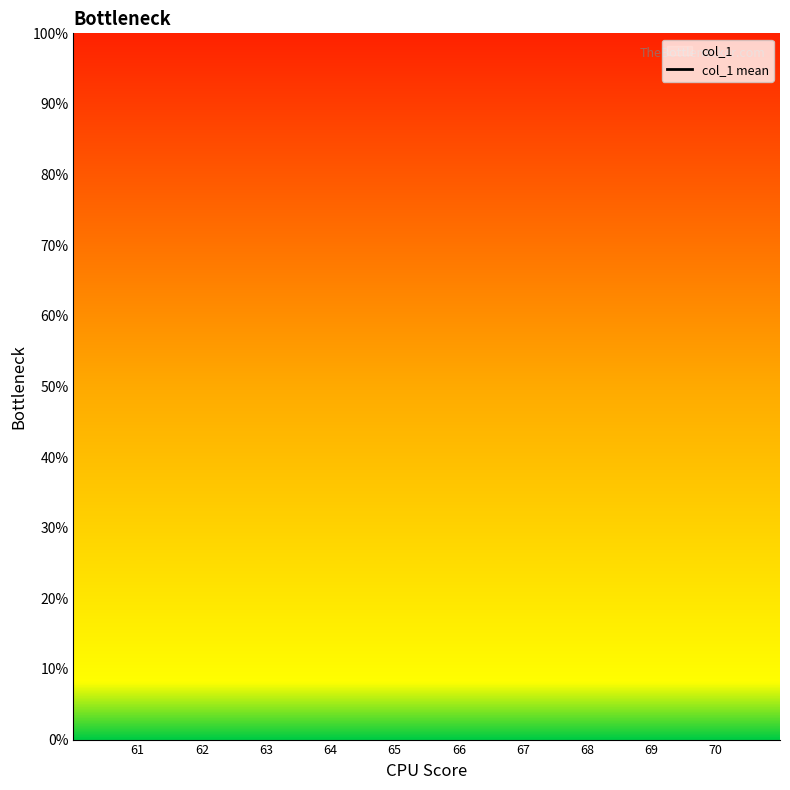

True or false: there are more than 2 points higher than both neighbors.

False